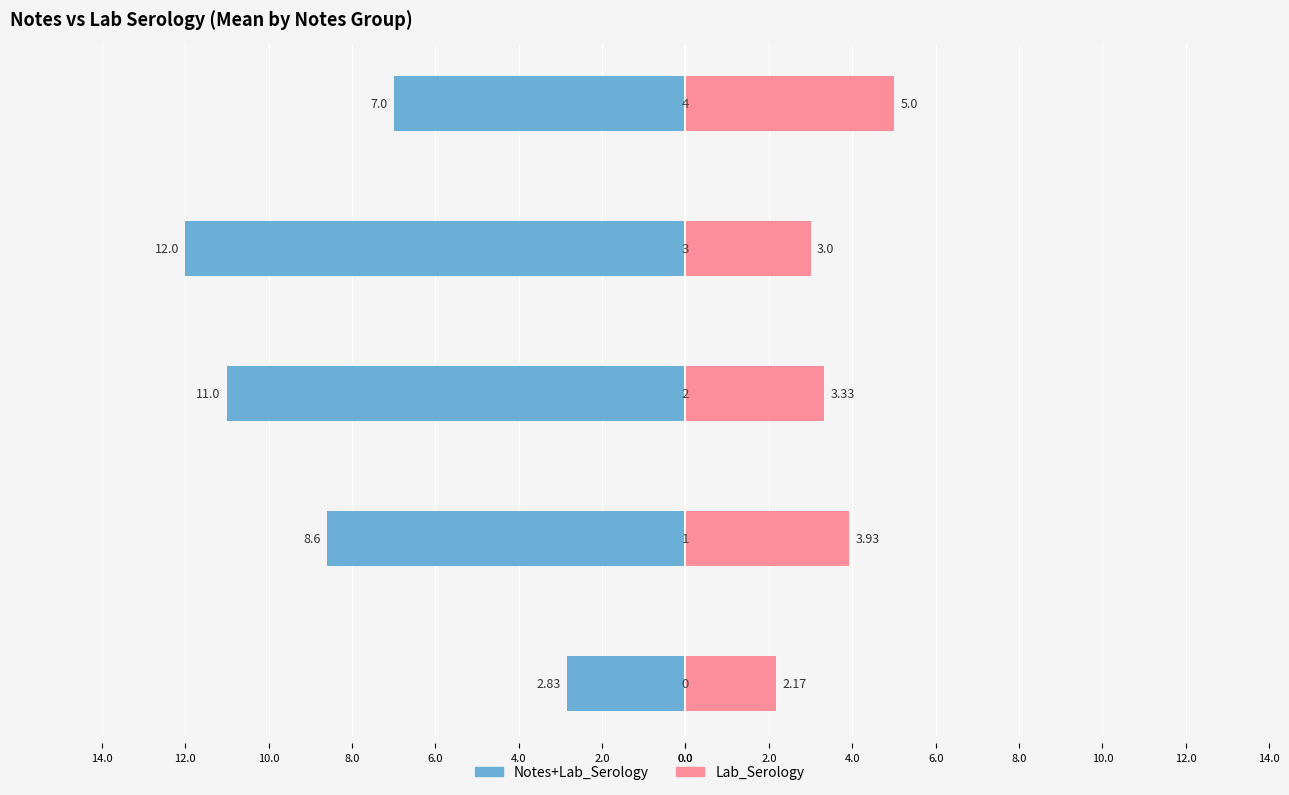

What is the difference between the maximum and minimum values in the Lab_Serology series?

2.8